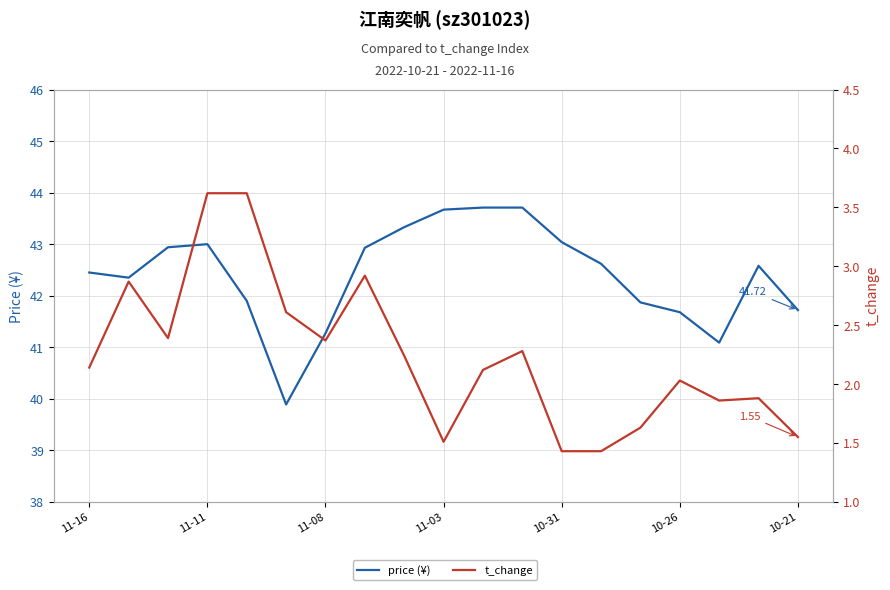

What is the difference between the second highest and minimum values in the price (¥) series?

3.8